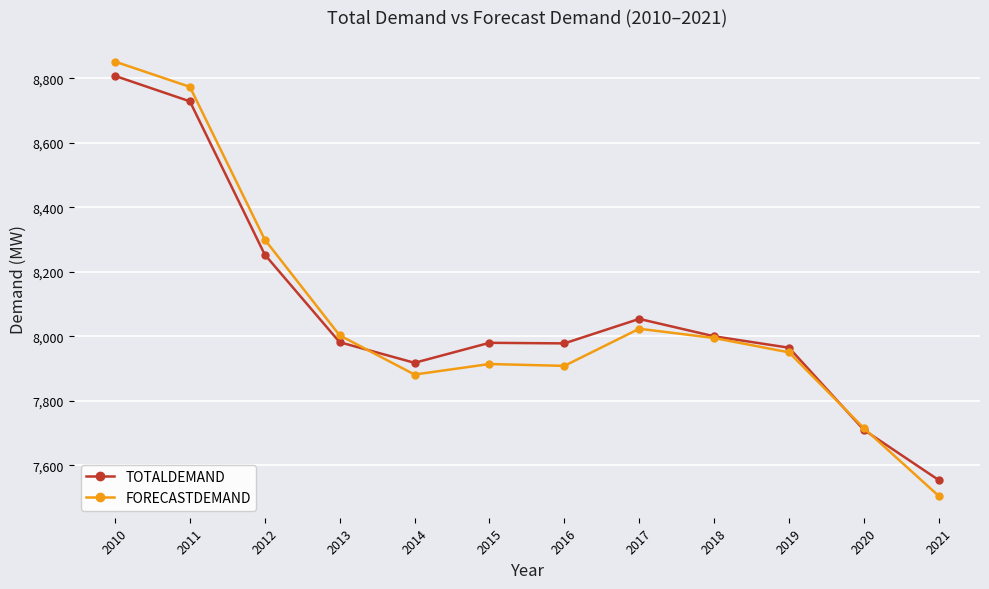

What is the sum of all TOTALDEMAND values?

96928.1